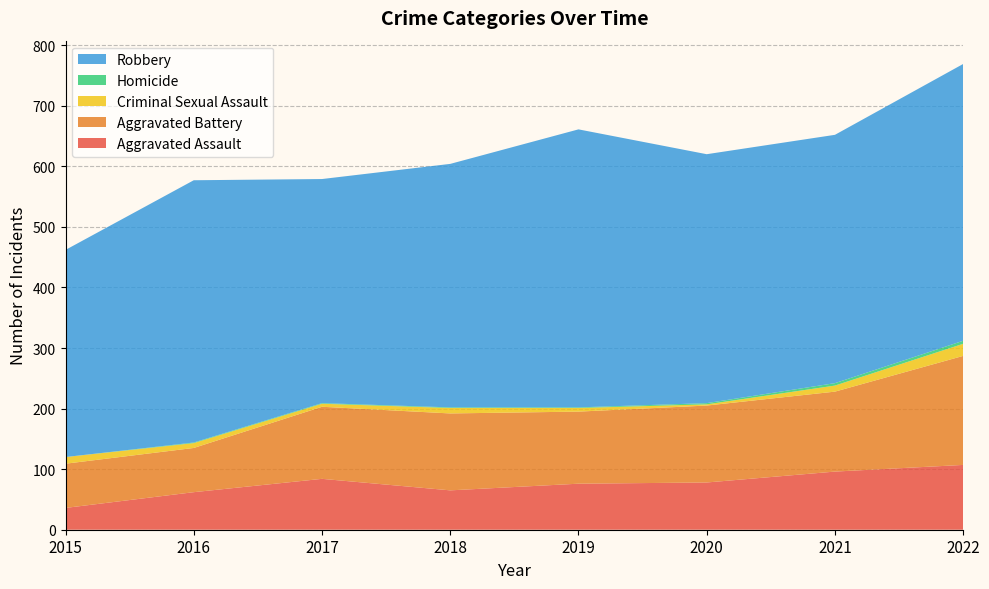

Reading left to right, list all the values displayed in this chart.

Aggravated Assault: 2015=36	2016=62	2017=84	2018=65	2019=76	2020=78	2021=96	2022=107
Aggravated Battery: 2015=73	2016=73	2017=119	2018=127	2019=119	2020=127	2021=132	2022=180
Criminal Sexual Assault: 2015=11	2016=8	2017=5	2018=9	2019=6	2020=2	2021=10	2022=20
Homicide: 2015=0	2016=1	2017=1	2018=1	2019=1	2020=2	2021=4	2022=5
Robbery: 2015=342	2016=433	2017=370	2018=402	2019=459	2020=411	2021=410	2022=457